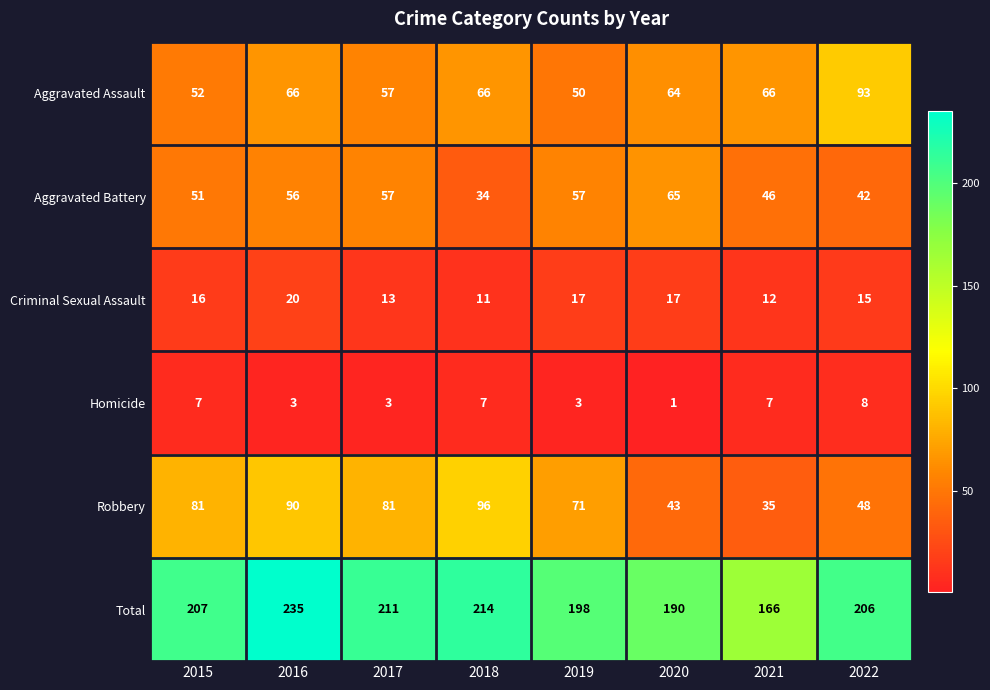

Which series changed the most between 2015 and 2021?

Robbery